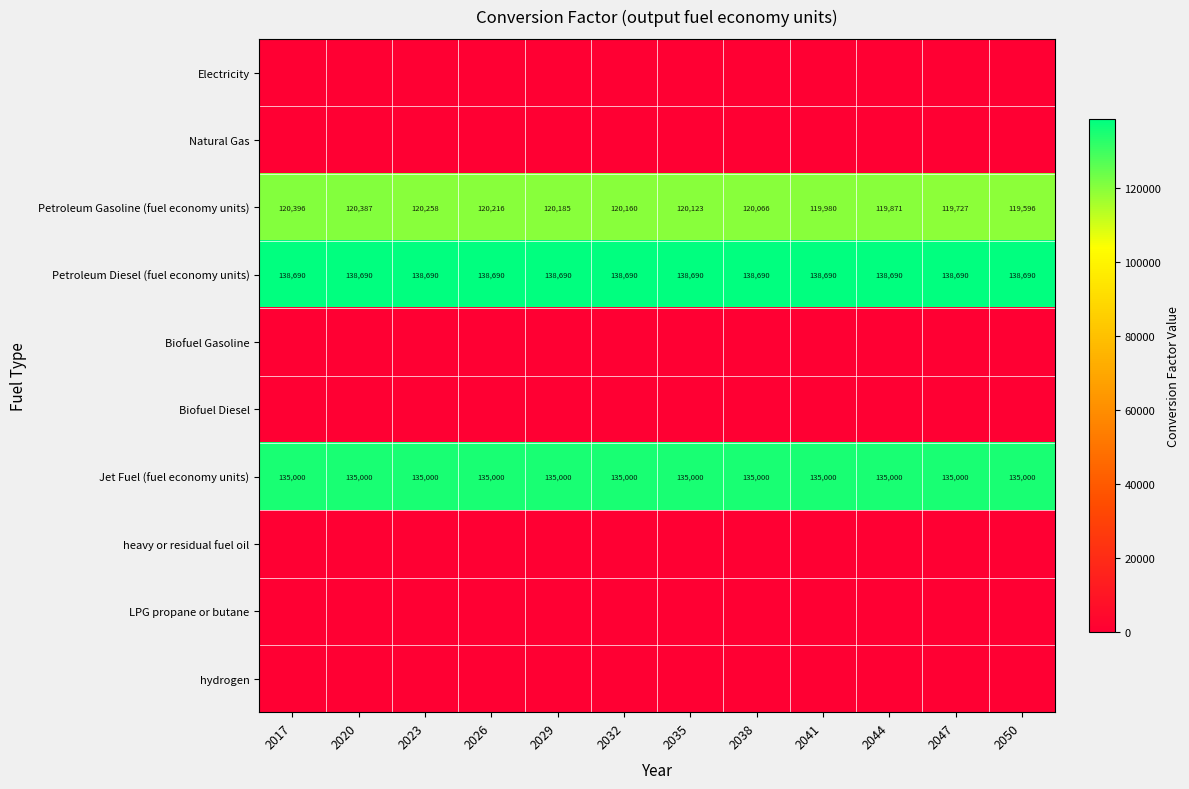

Is the value of Petroleum Diesel (fuel economy units) at 2044 greater than the value of Jet Fuel (fuel economy units) at 2044?

Yes